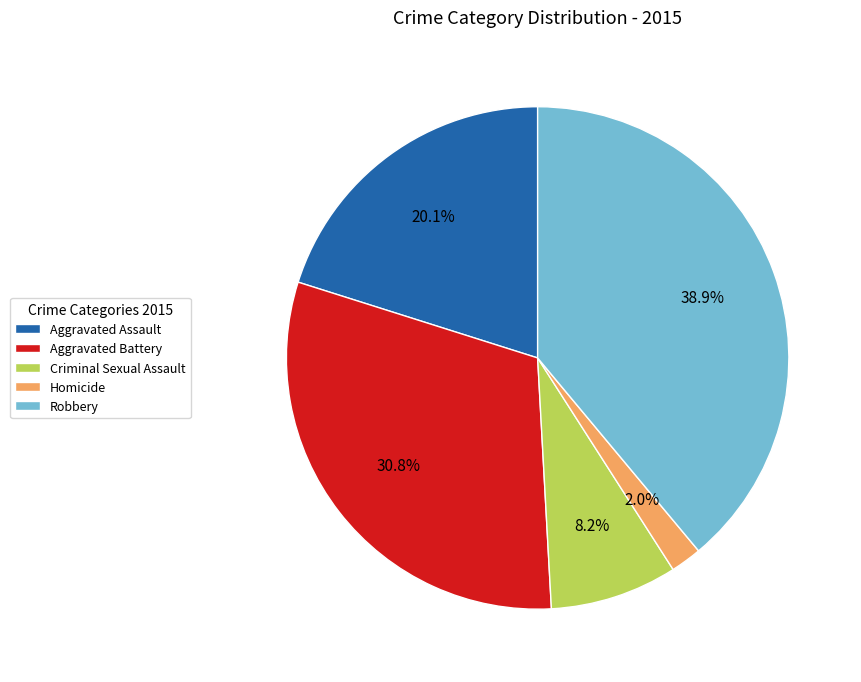

What is the smallest slice in the pie chart?

Homicide